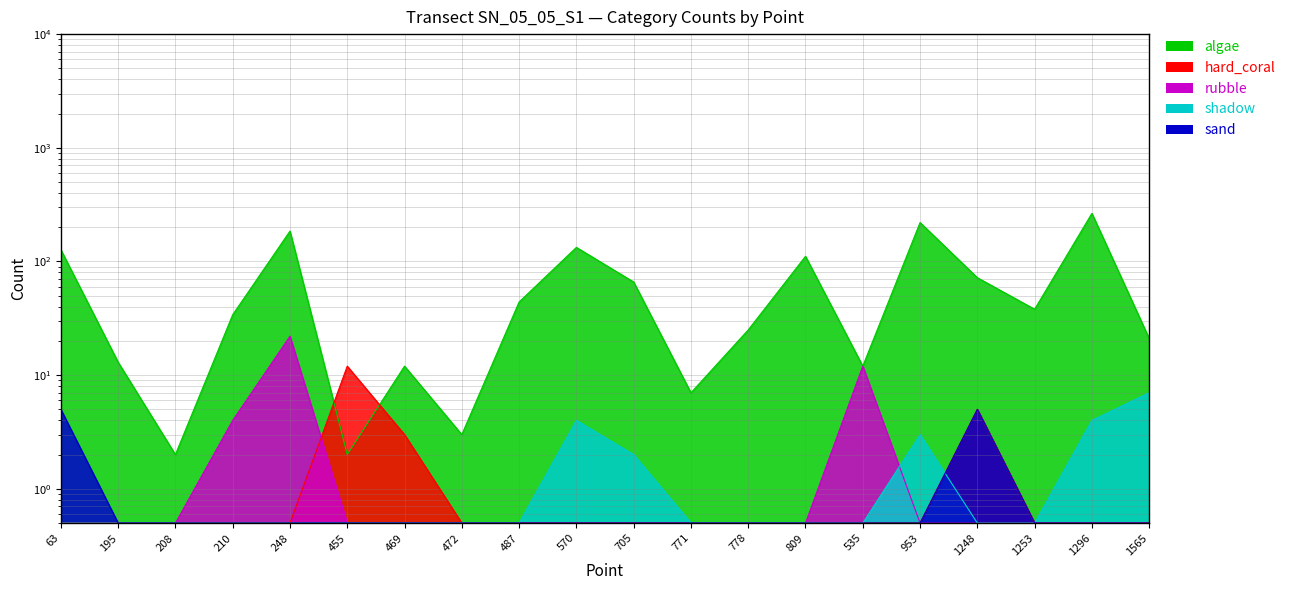

How many times do rubble and hard_coral cross each other?

1